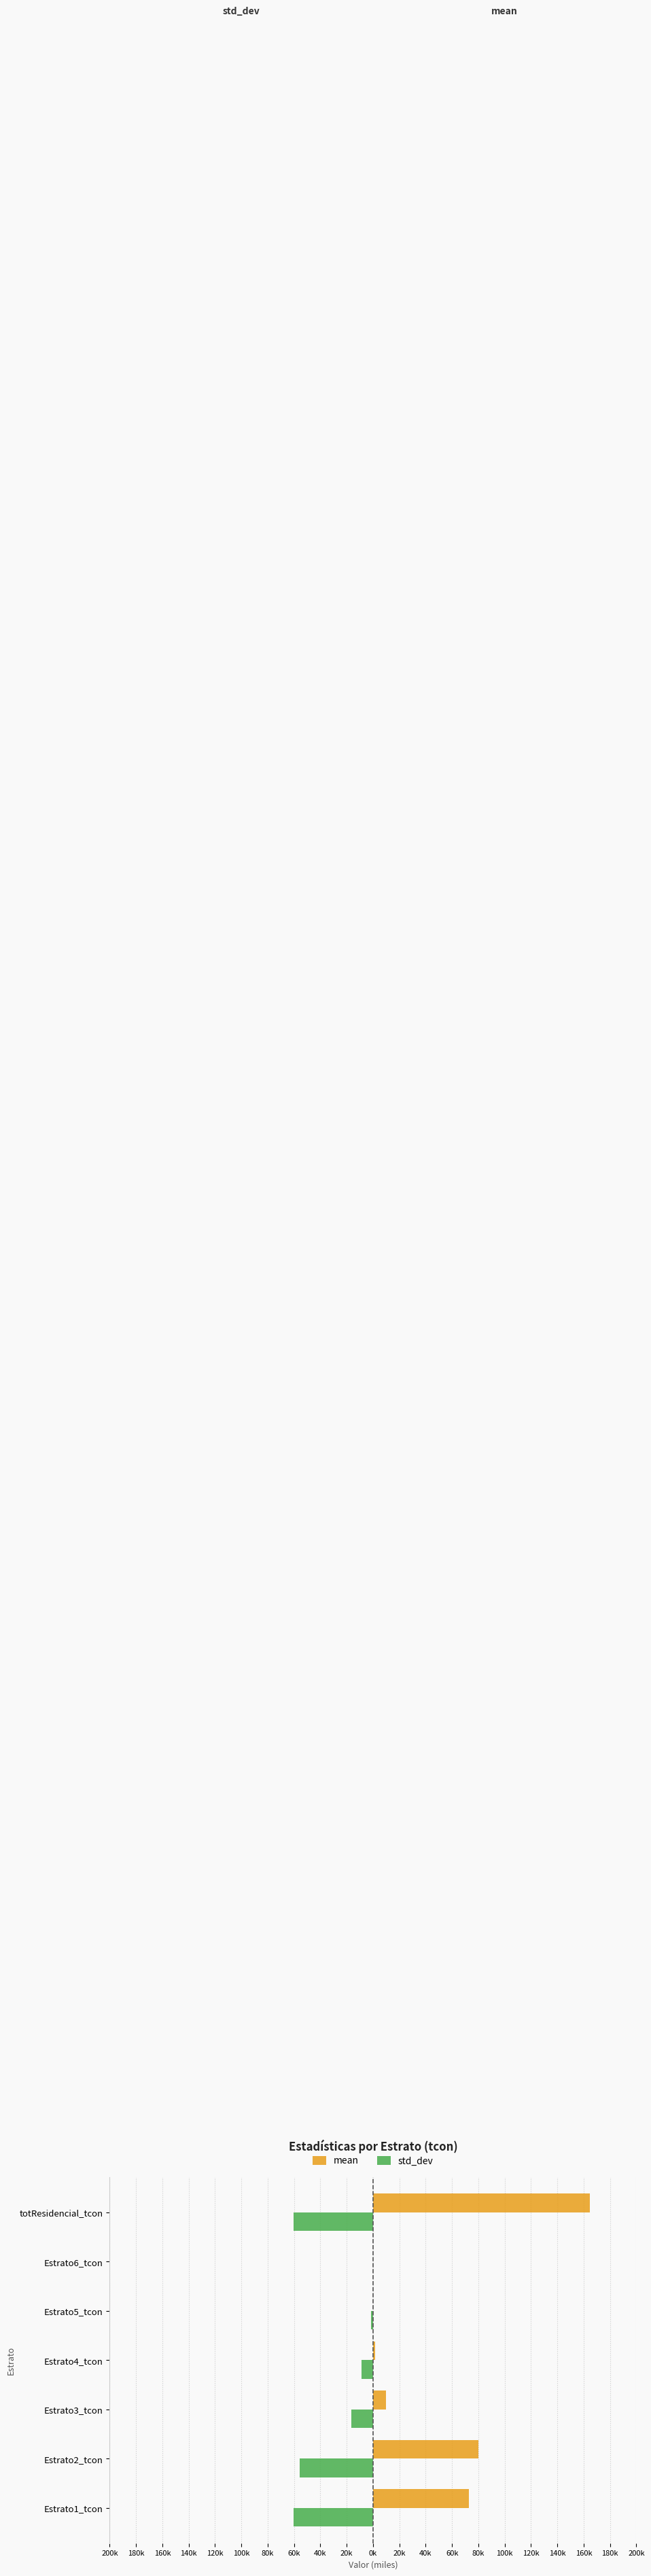

What are all the series names shown in the legend?

mean, std_dev